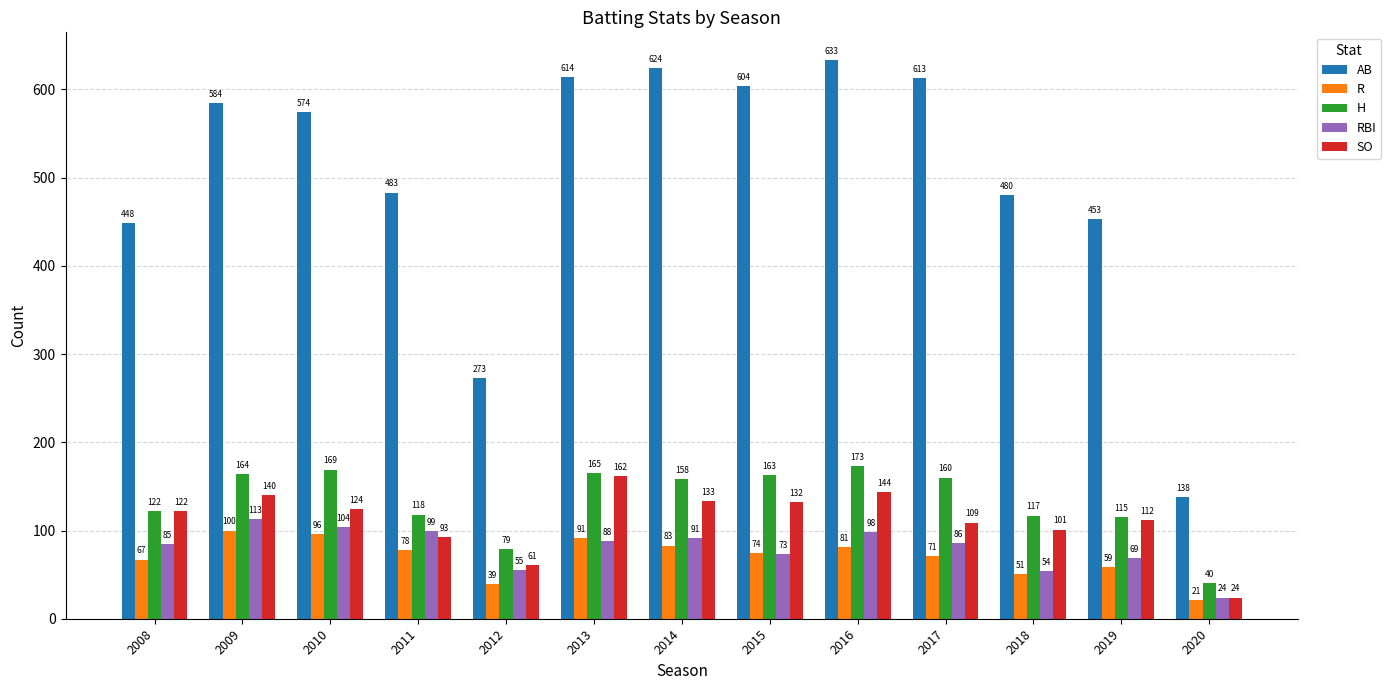

At which label does RBI reach its minimum?

2020